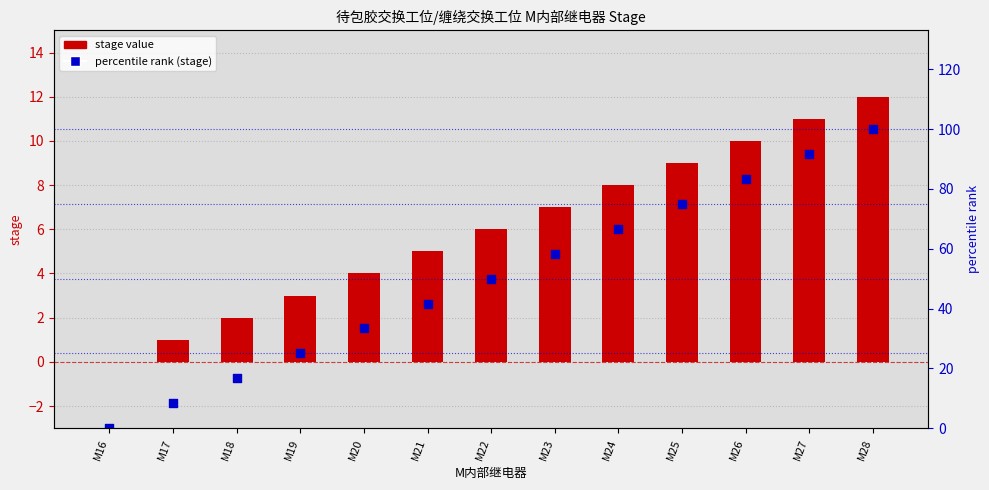

At how many categories does at least one series exceed 19?

10